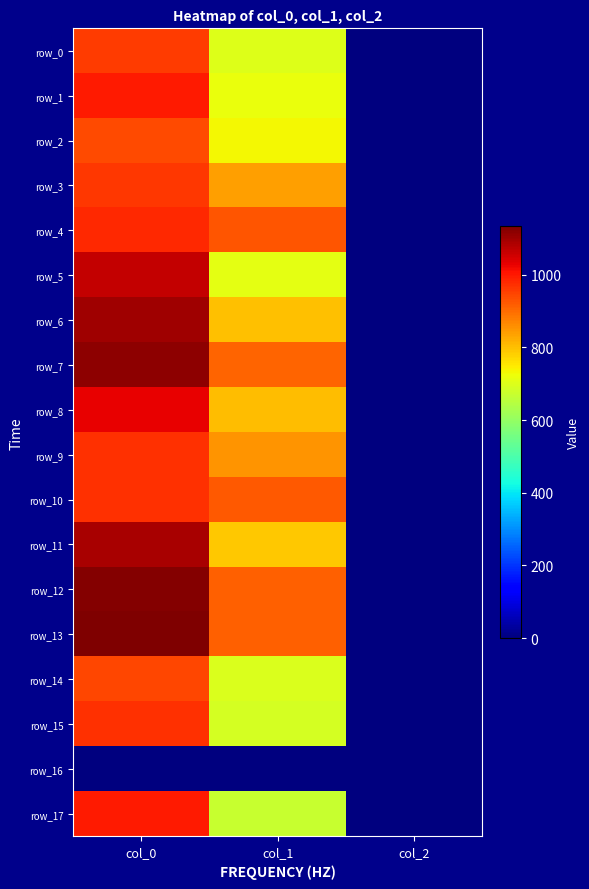

How many values in the row_6 series are below 799?

1